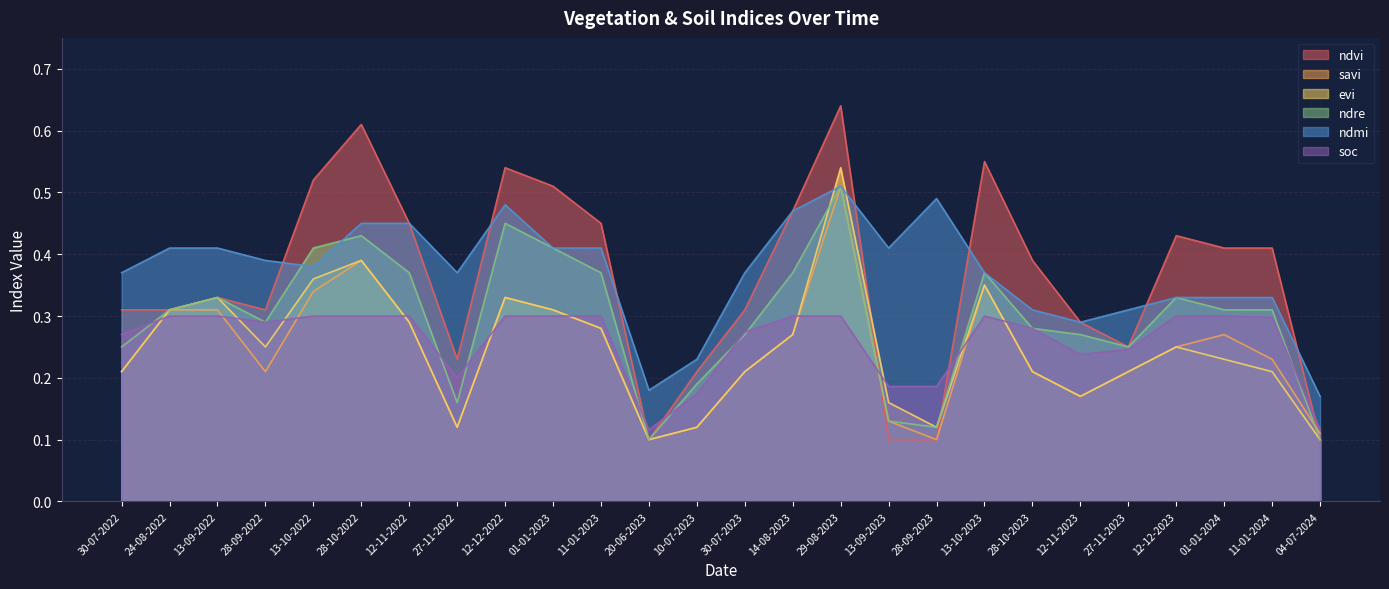

At which category is the sum across all series the highest?

29-08-2023